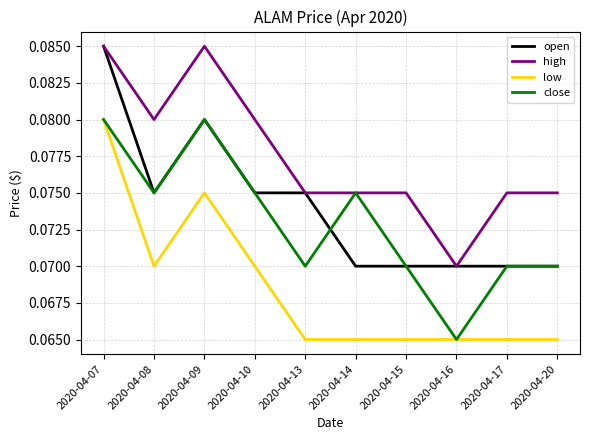

How many lines are shown in the chart?

4